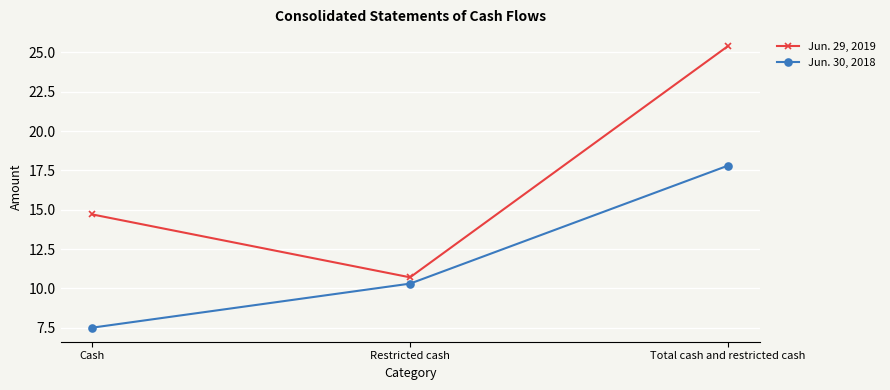

Reading right to left, extract all data points from this chart.

Jun. 29, 2019: Total cash and restricted cash=25.4	Restricted cash=10.7	Cash=14.7
Jun. 30, 2018: Total cash and restricted cash=17.8	Restricted cash=10.3	Cash=7.5